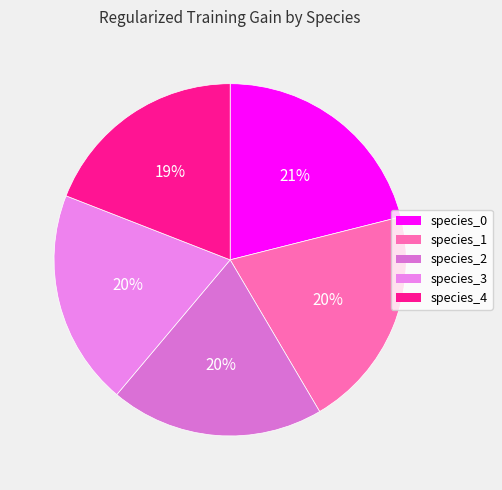

To the nearest percent, what is the combined percentage of species_3 and species_0?

41%